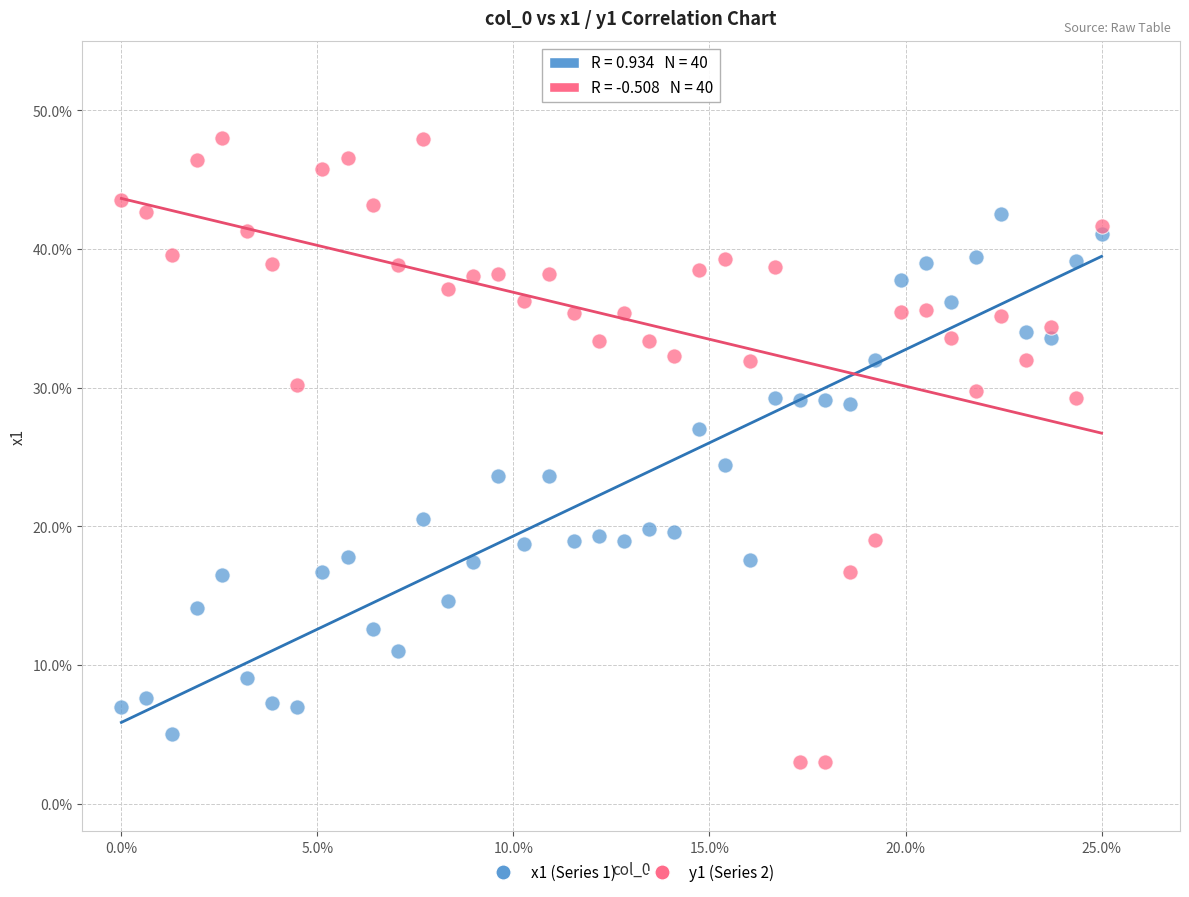

Which series has the widest spread of Y values?

y1 (Series 2)